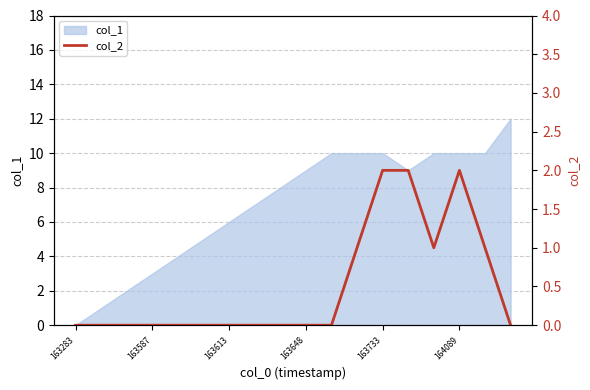

What is the difference between the maximum and second lowest values?

2